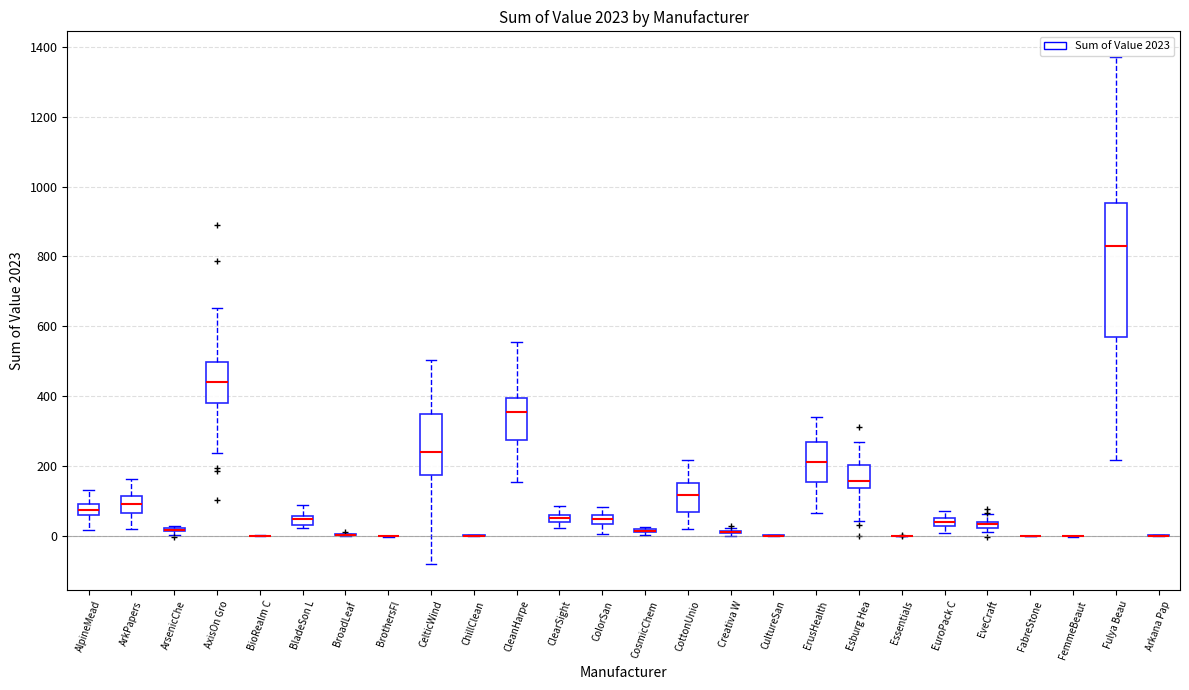

Comparing the boxes themselves (not the whiskers), which one is the tallest?

Fulya Beau